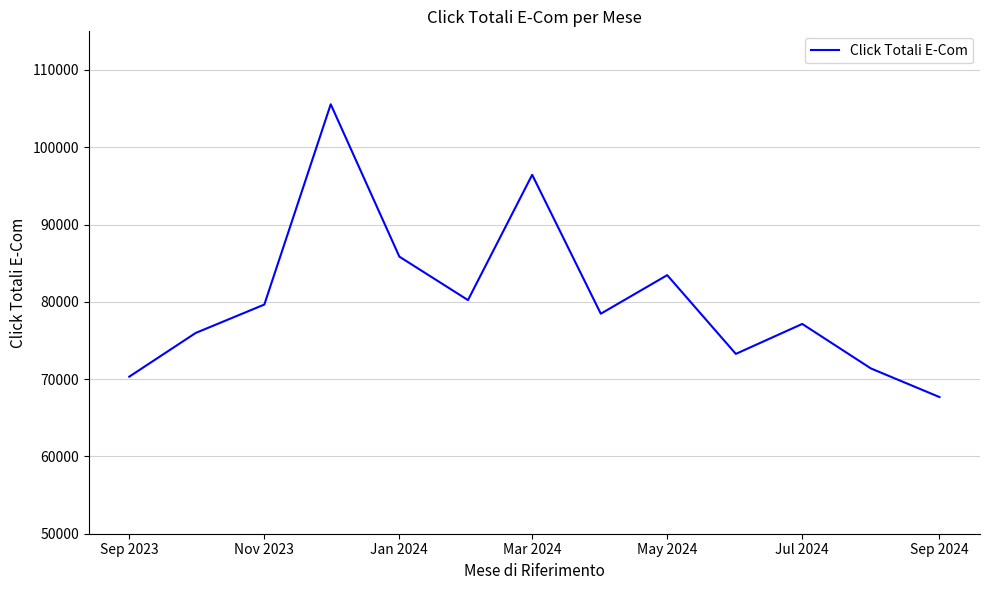

What is the smallest value displayed?

67680